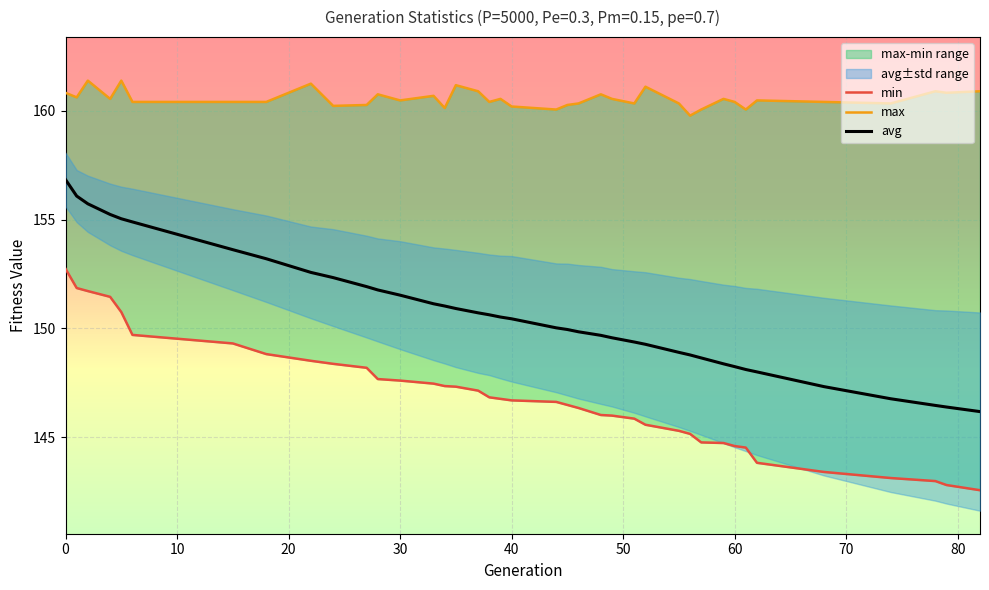

What is the value of the avg point at the 13th from the left?

151.5